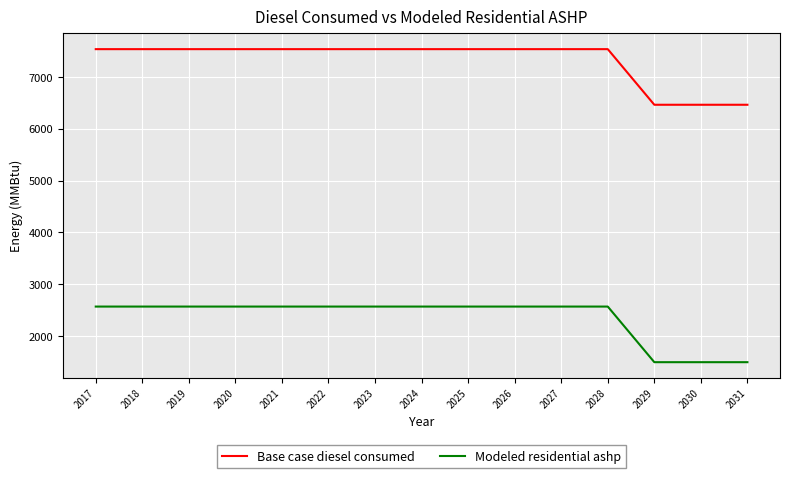

How many lines are shown in the chart?

2